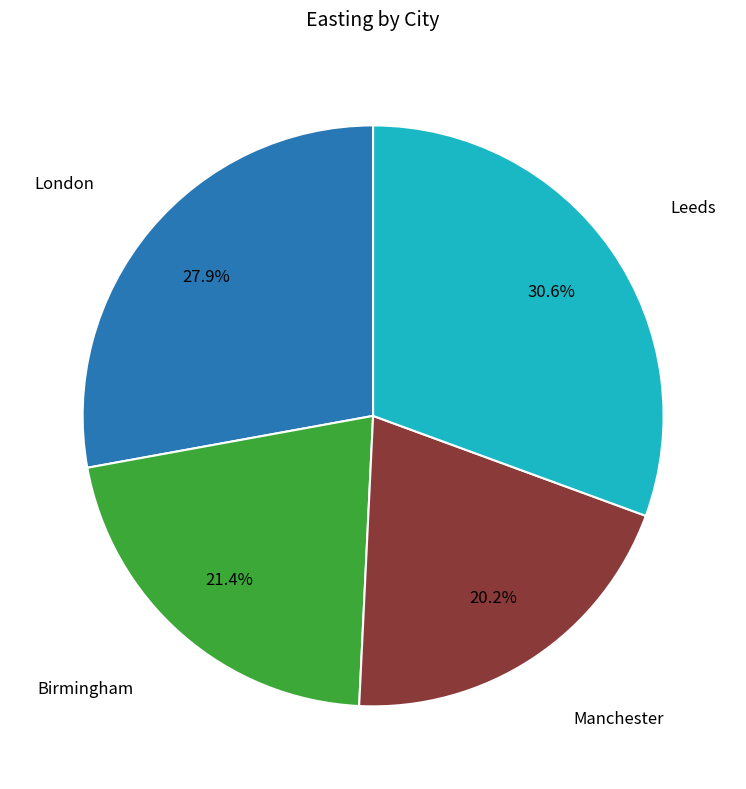

Does any single category account for the majority?

No